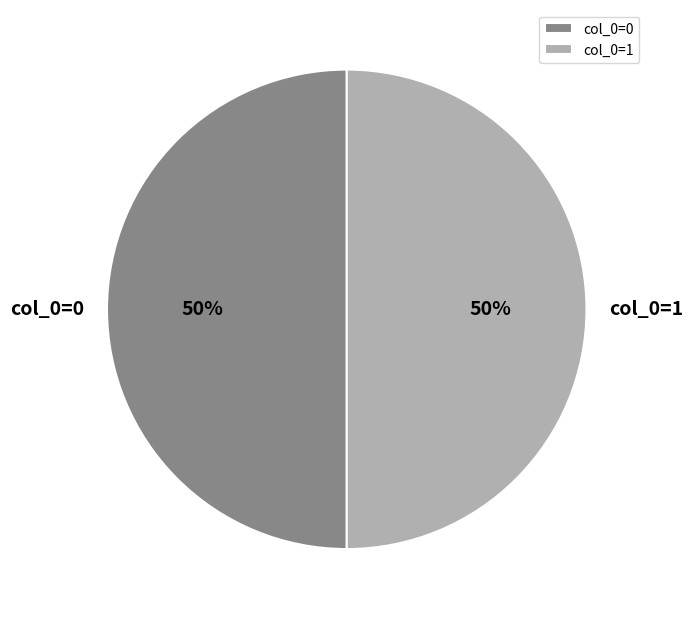

The col_0=0 slice represents 62% of the pie. True or false?

False